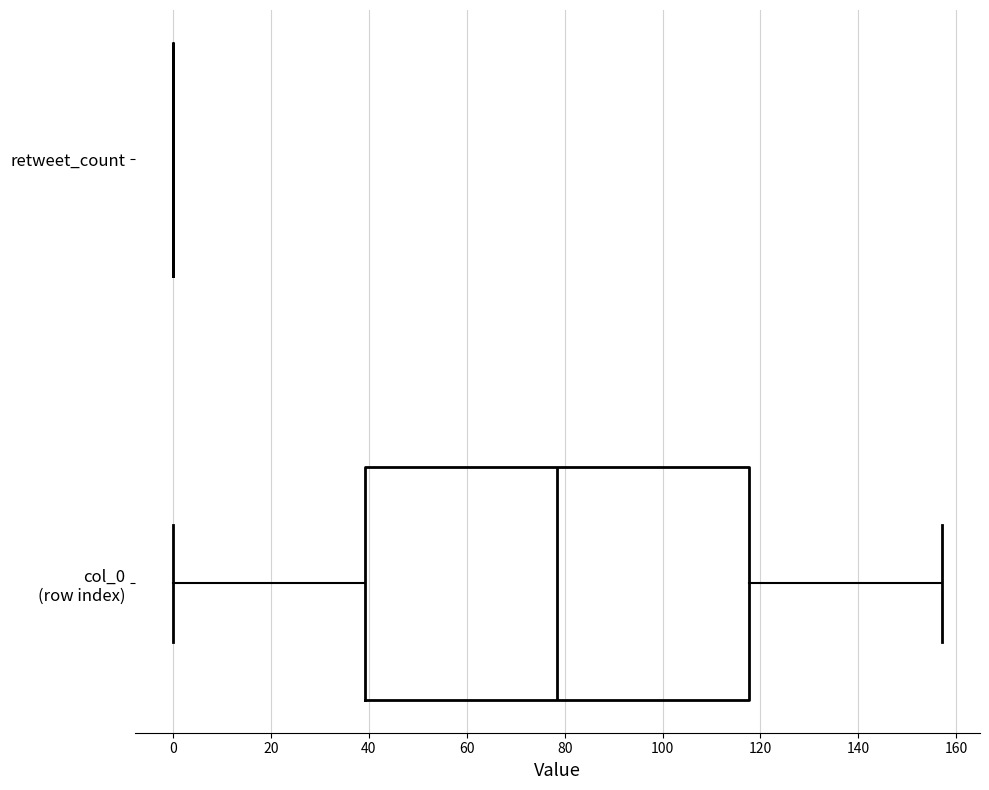

Reading bottom to top, transcribe this box plot: for each box, give where its median line is, the range the box spans, and where its two whiskers end, as read against the x-axis. The values are not printed on the chart, so give them approximately, as read against the axis.

col_0 (row index): median 78, box 40 to 118, whiskers 0 to 158
retweet_count: box collapsed to a line at 0, whiskers 0 to 0